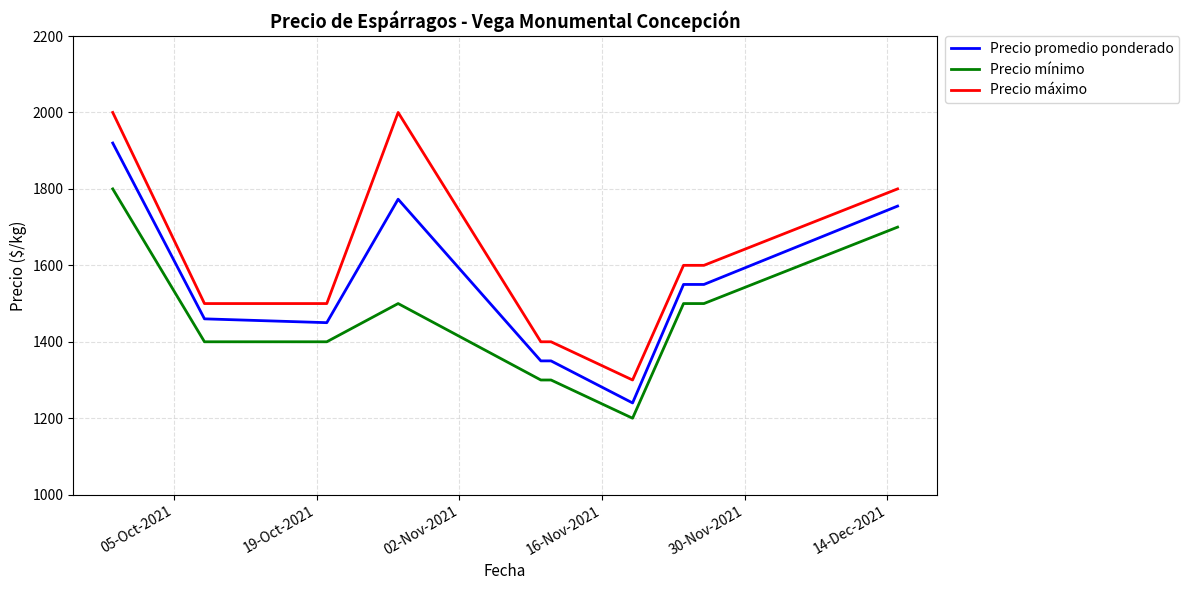

How many categories are shown in the chart?

10